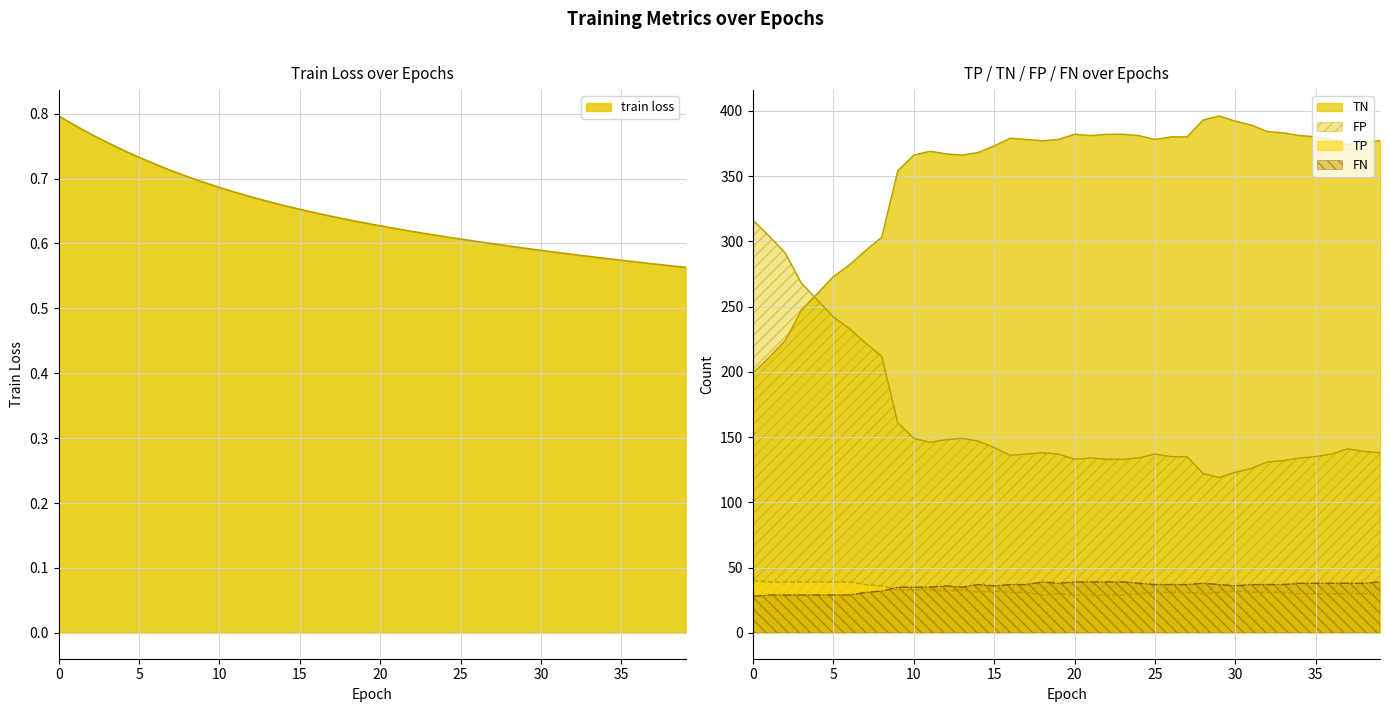

How many interior local valleys does the TP series have?

4